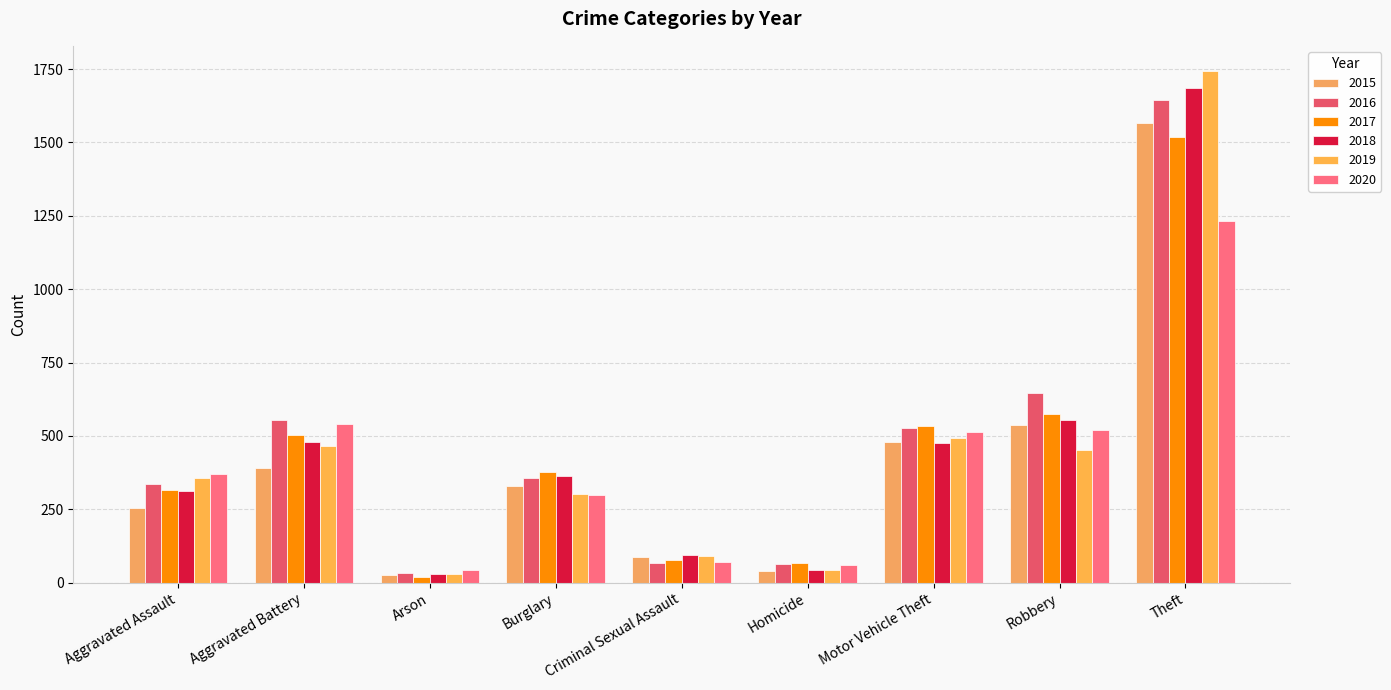

At how many categories does at least one series exceed 1348?

1